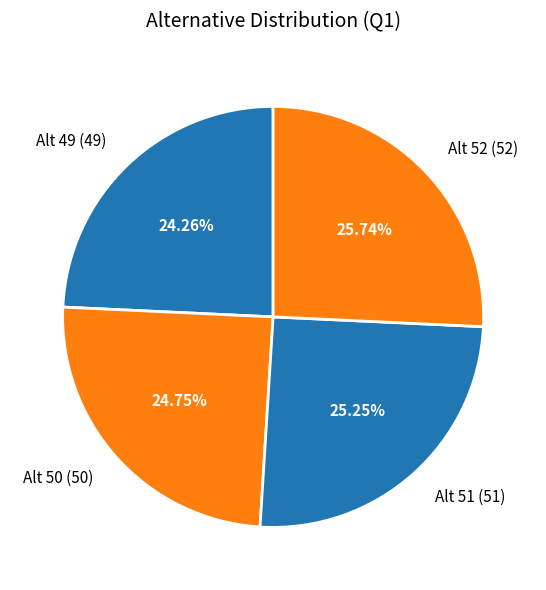

How many segments does this pie chart have?

4